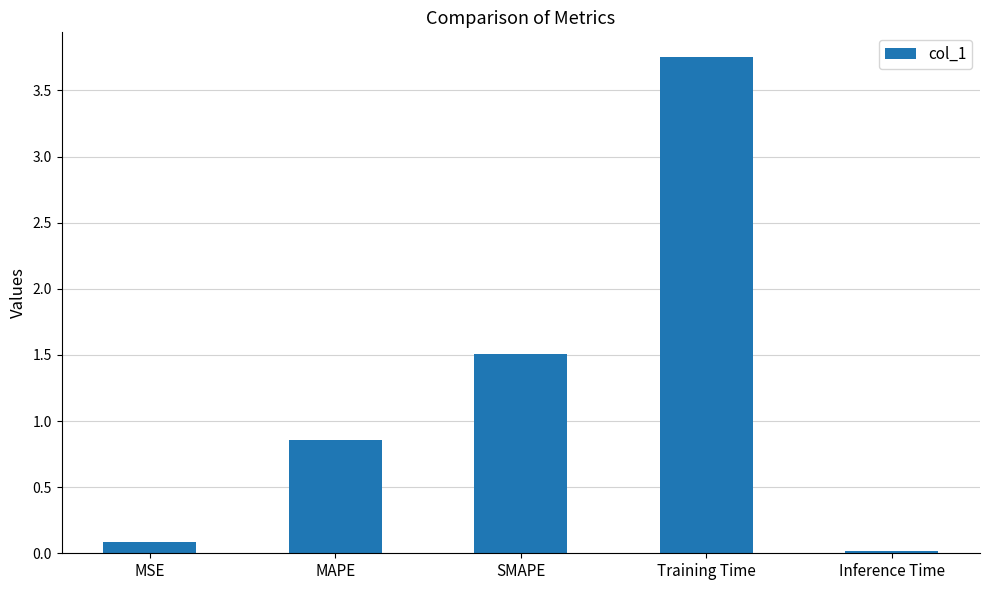

Where is the data nearest to the value 1?

MAPE